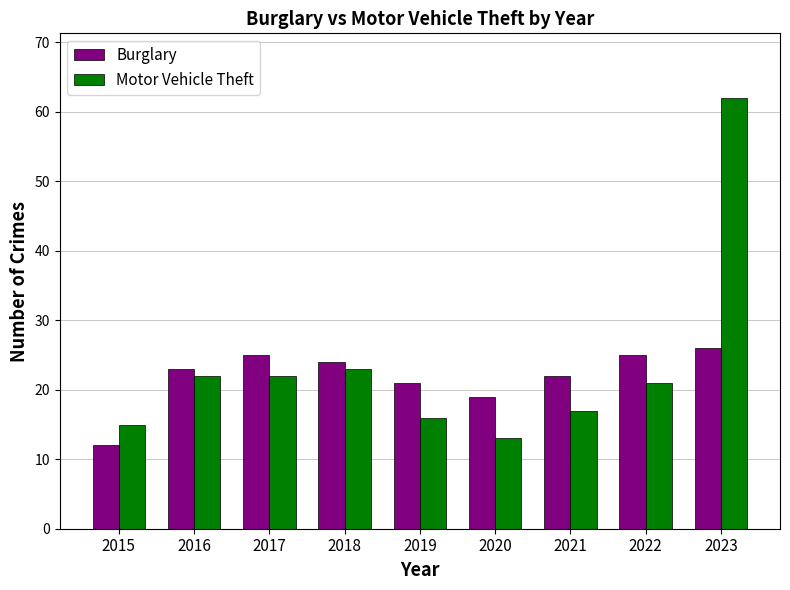

Where is Motor Vehicle Theft nearest to the value 37?

2018